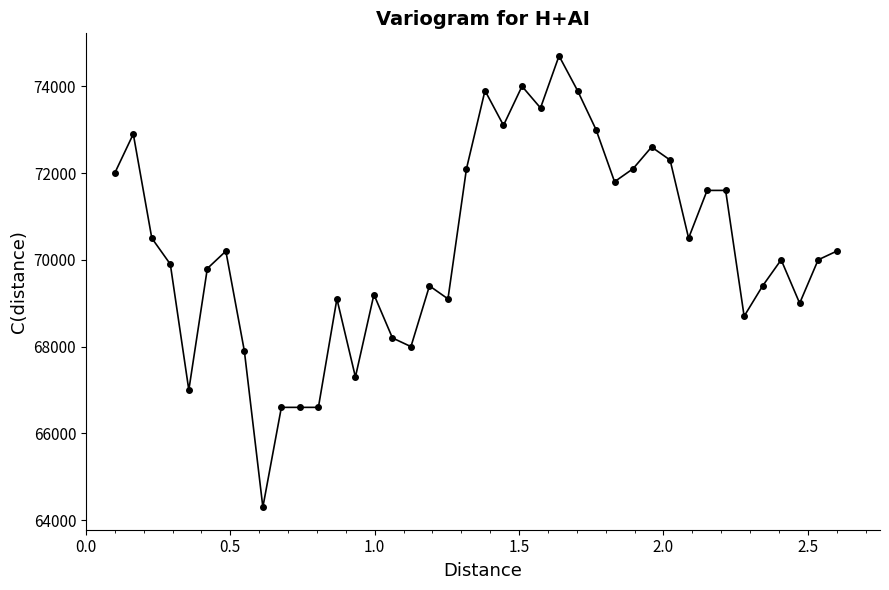

What is the value of the 6th point from the left?

69800